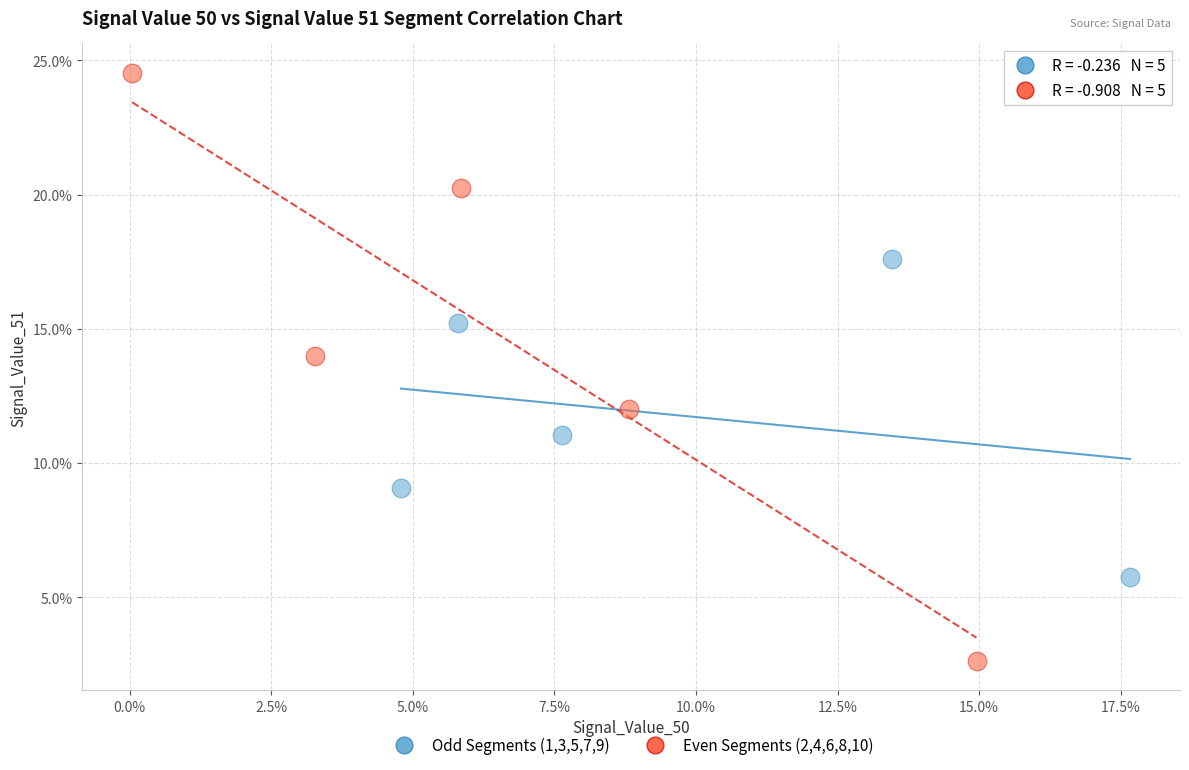

Which series reaches the maximum Y coordinate?

Even Segments (2,4,6,8,10)